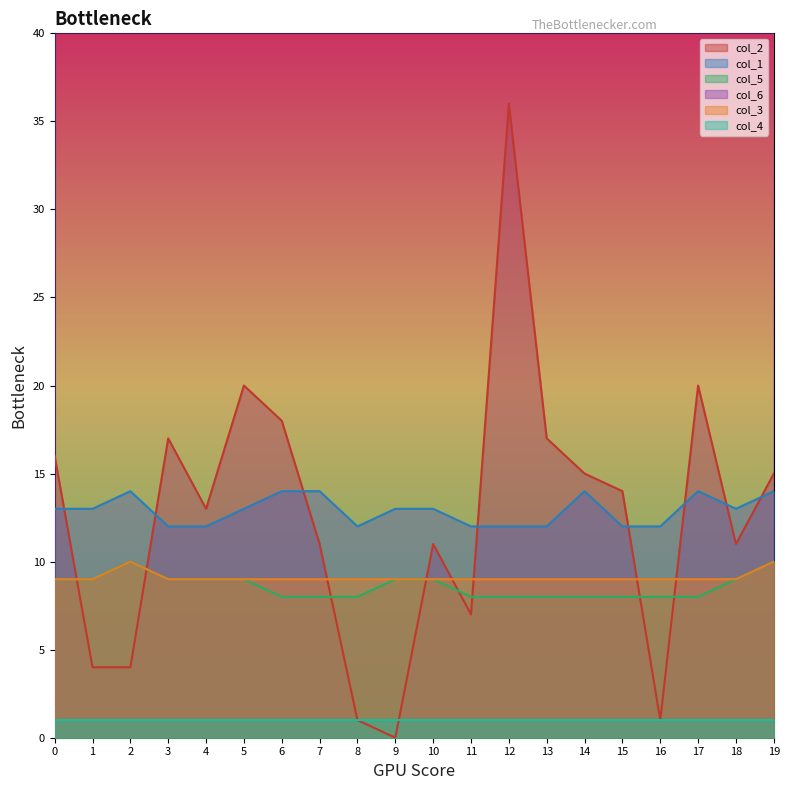

The value of col_5 at 0 is 9. True or false?

True